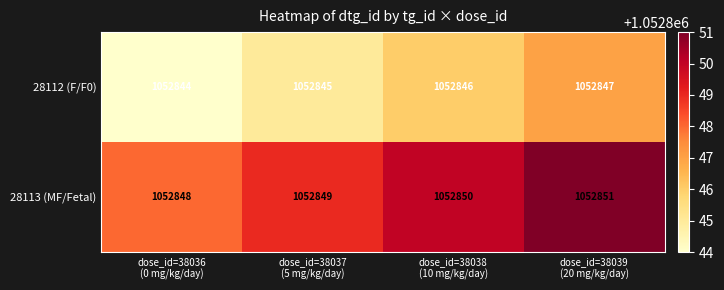

List the series in order of their overall mean, lowest first.

28112 (F/F0), 28113 (MF/Fetal)